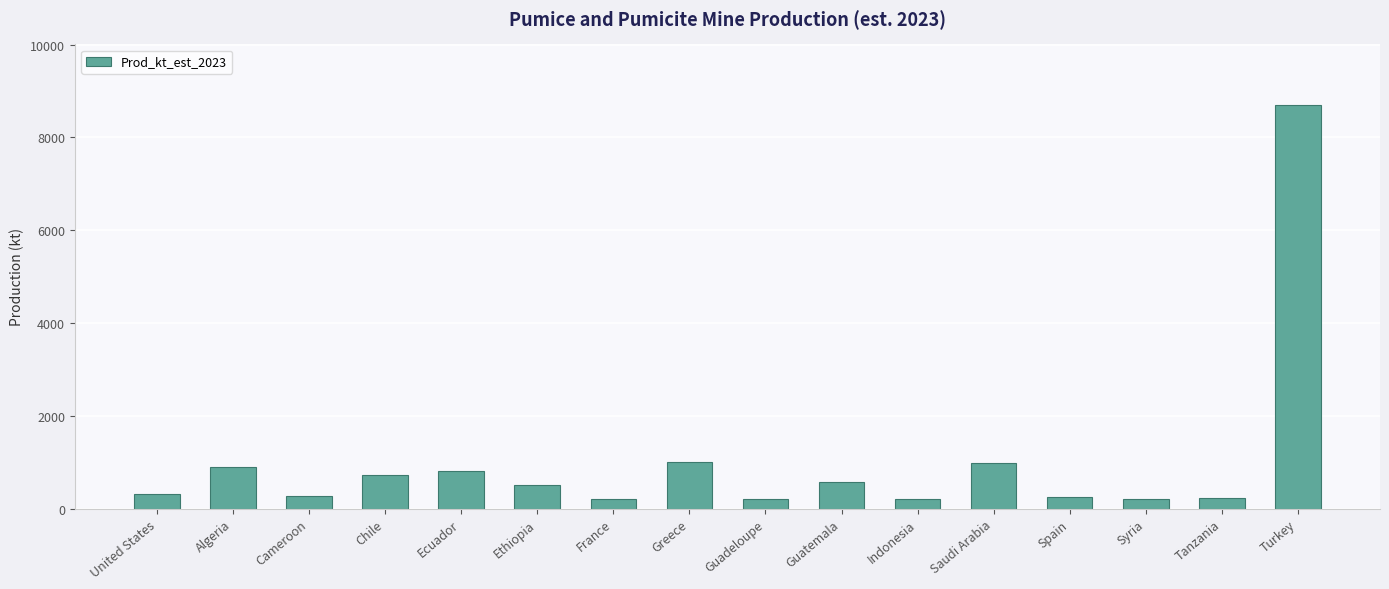

What is the difference between the maximum and minimum values?

8500